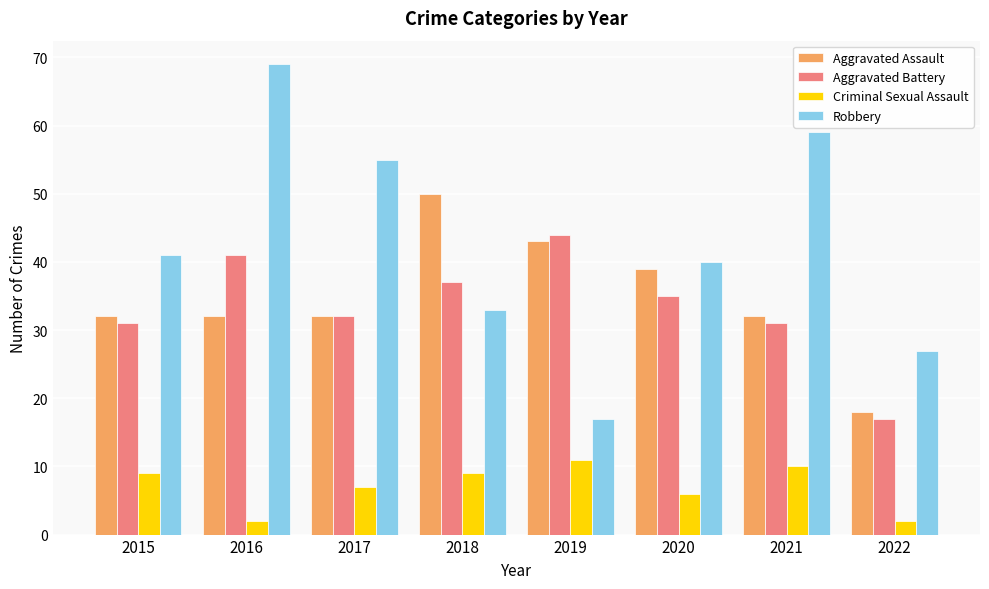

Is the value of Aggravated Assault at 2017 greater than the value of Aggravated Battery at 2022?

Yes